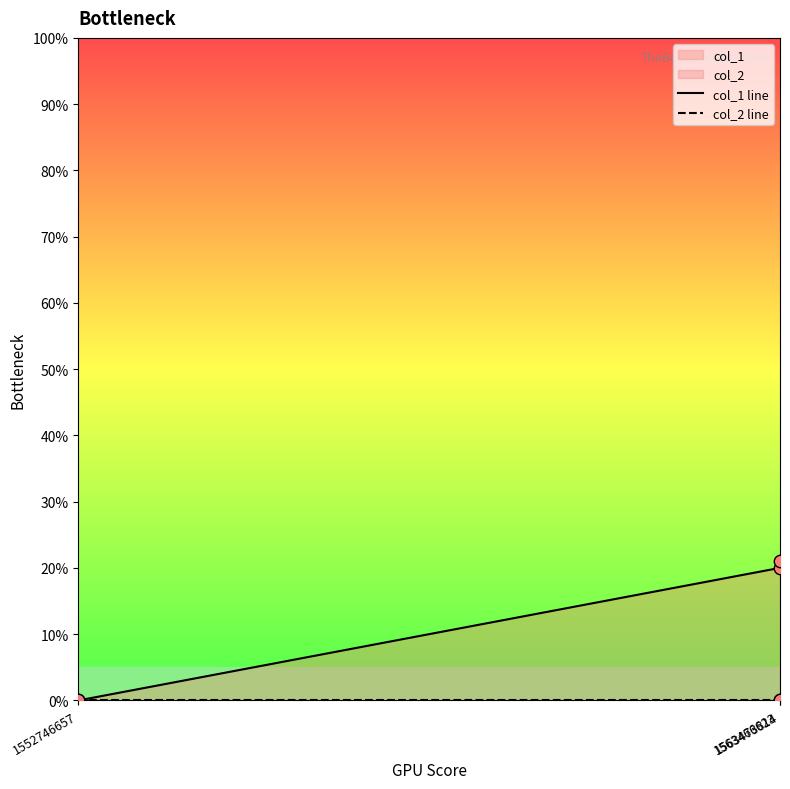

Which series contains the highest Y value?

col_1 line